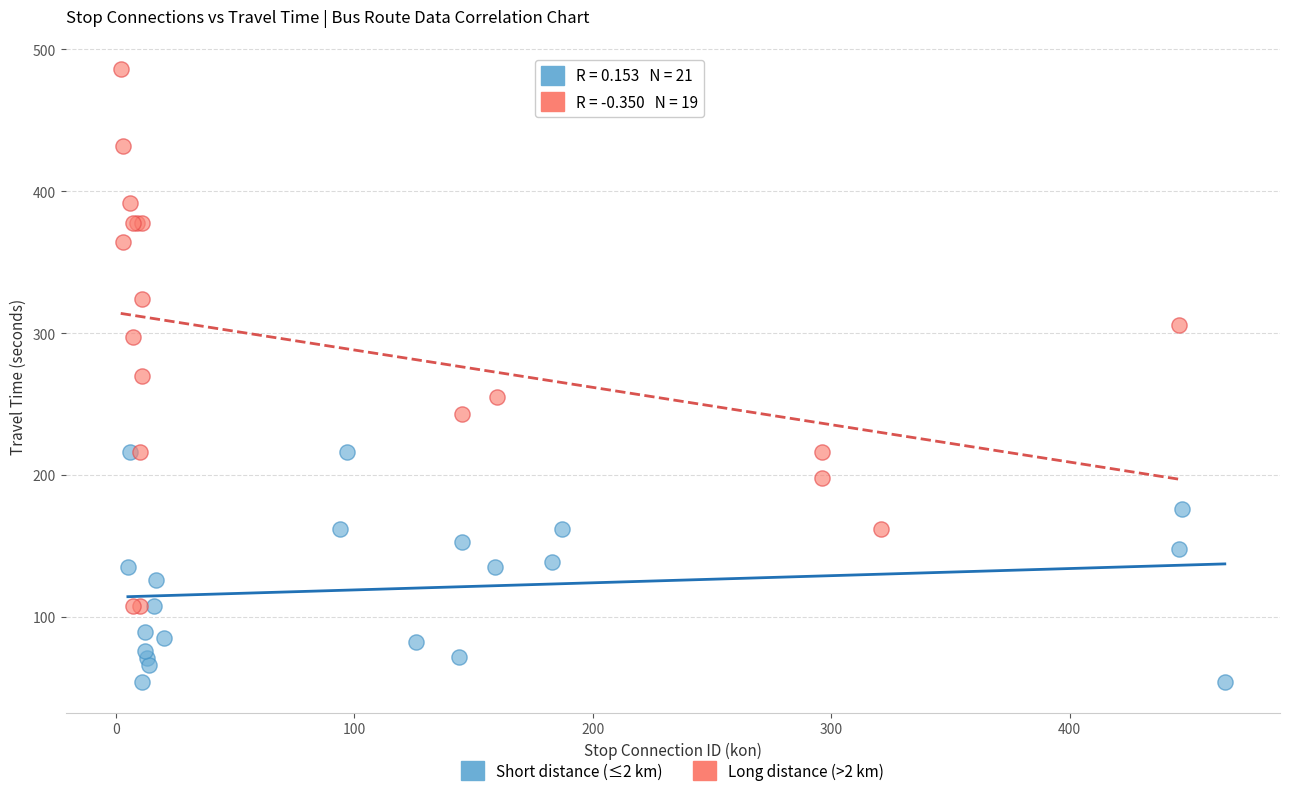

Which series contains the lowest Y value?

Short distance (≤2 km)